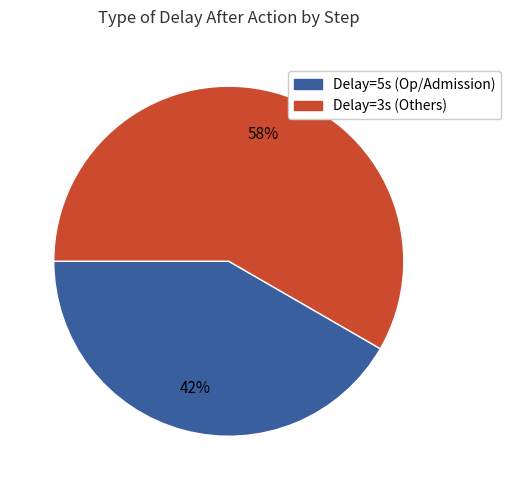

To the nearest percent, what is the average slice percentage?

50%